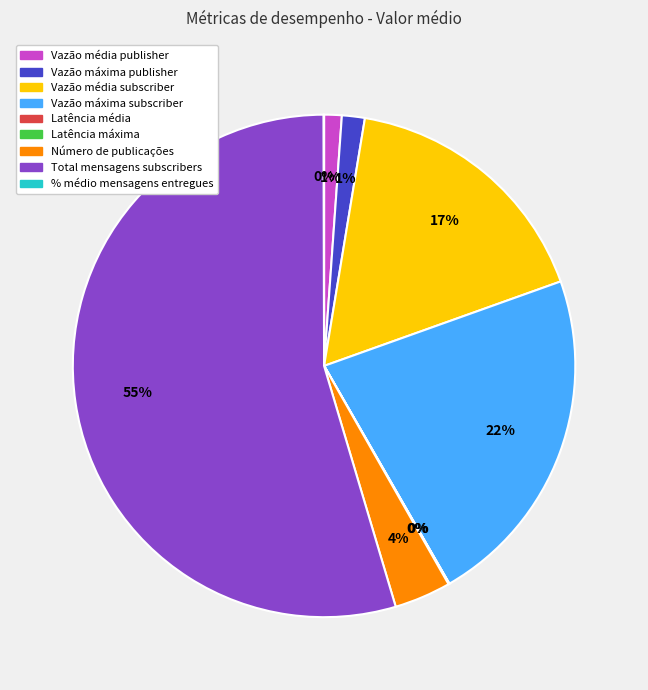

What percentage is the Vazão média subscriber slice, to the nearest percent?

17%